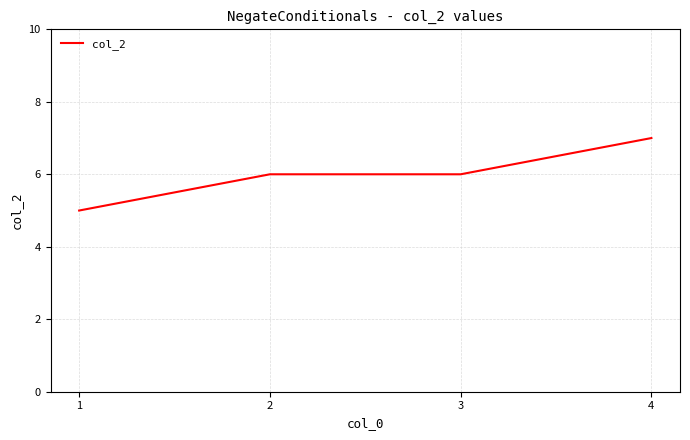

Does the chart display data point markers on the line(s)?

No